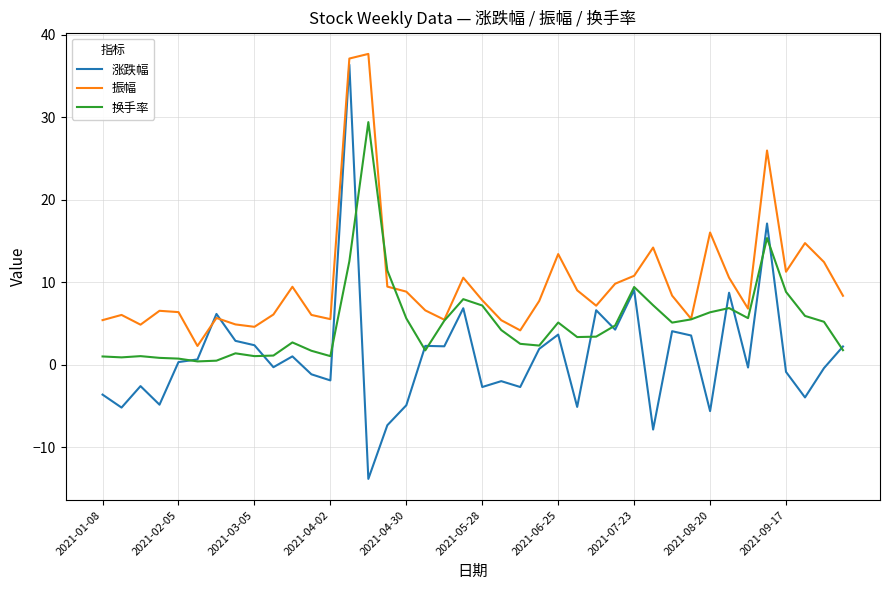

How many lines are shown in the chart?

3